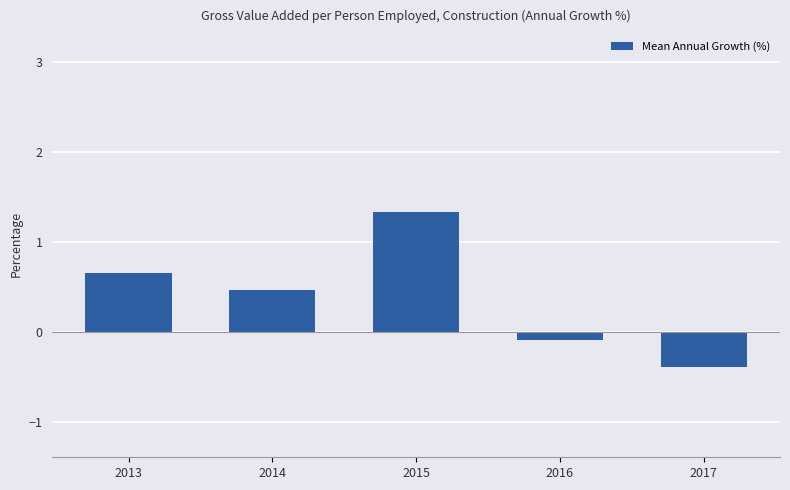

What is the change in value from 2016 to 2017?

-0.3